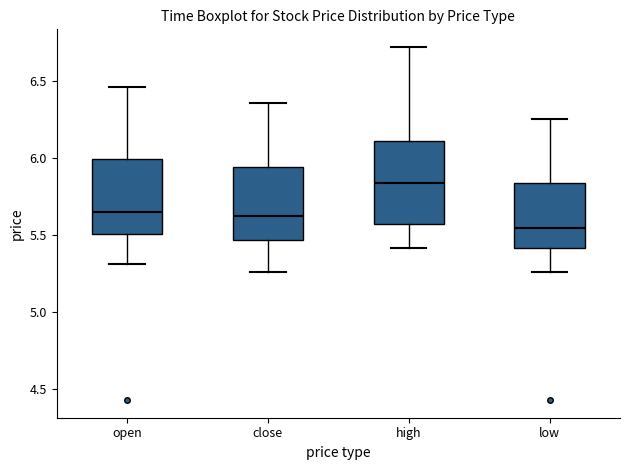

Where does the lower whisker of the box for low end on the y-axis? The values are not printed on the chart, so give them approximately, as read against the axis.

5.25